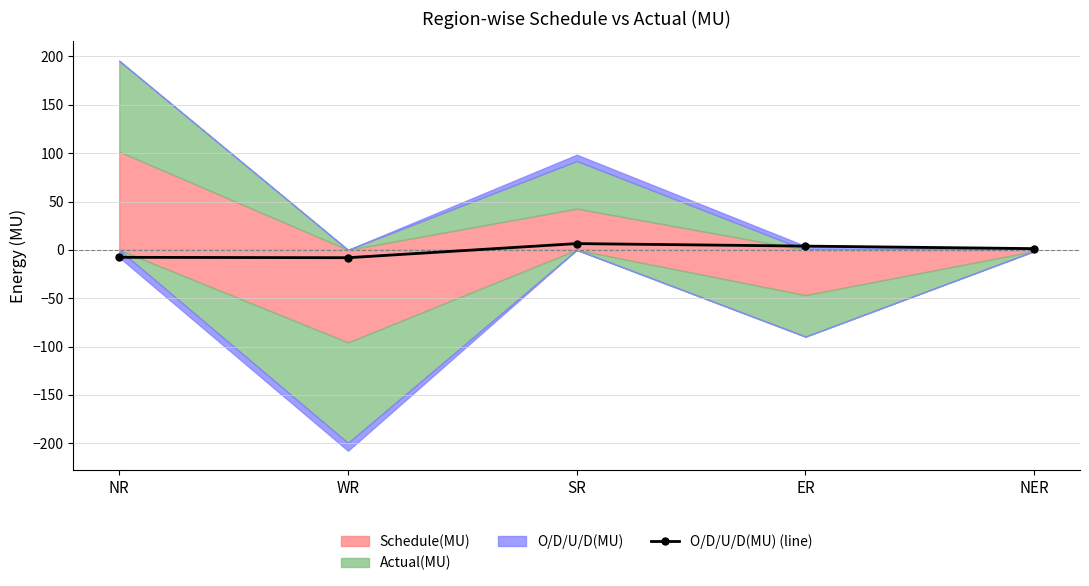

The value at ER is 1.2. True or false?

False